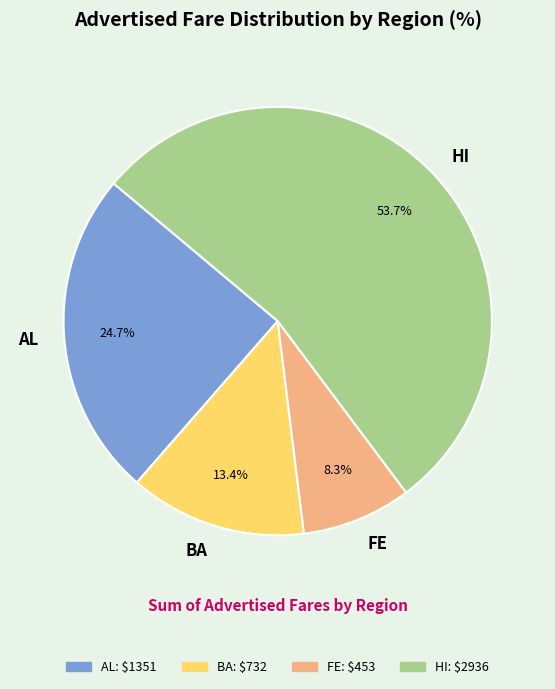

To the nearest percent, what is the difference between the largest and smallest slice percentages?

45%